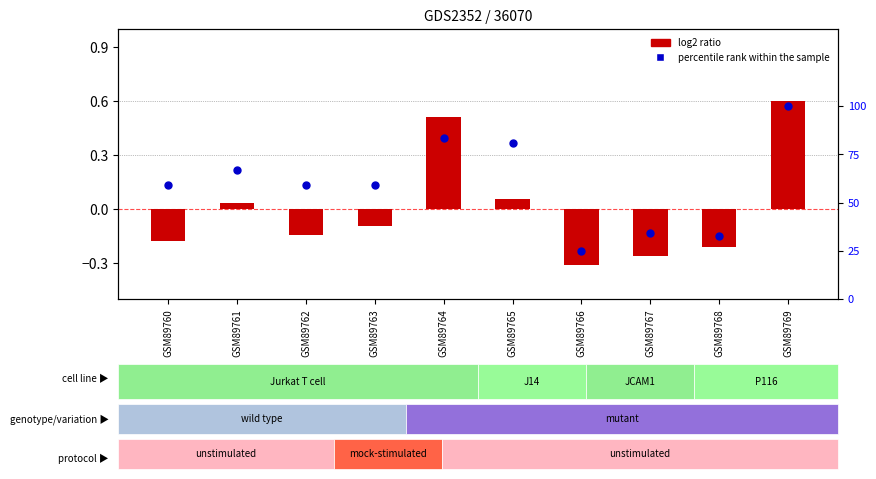

Which series has the largest total across all categories?

percentile rank within the sample